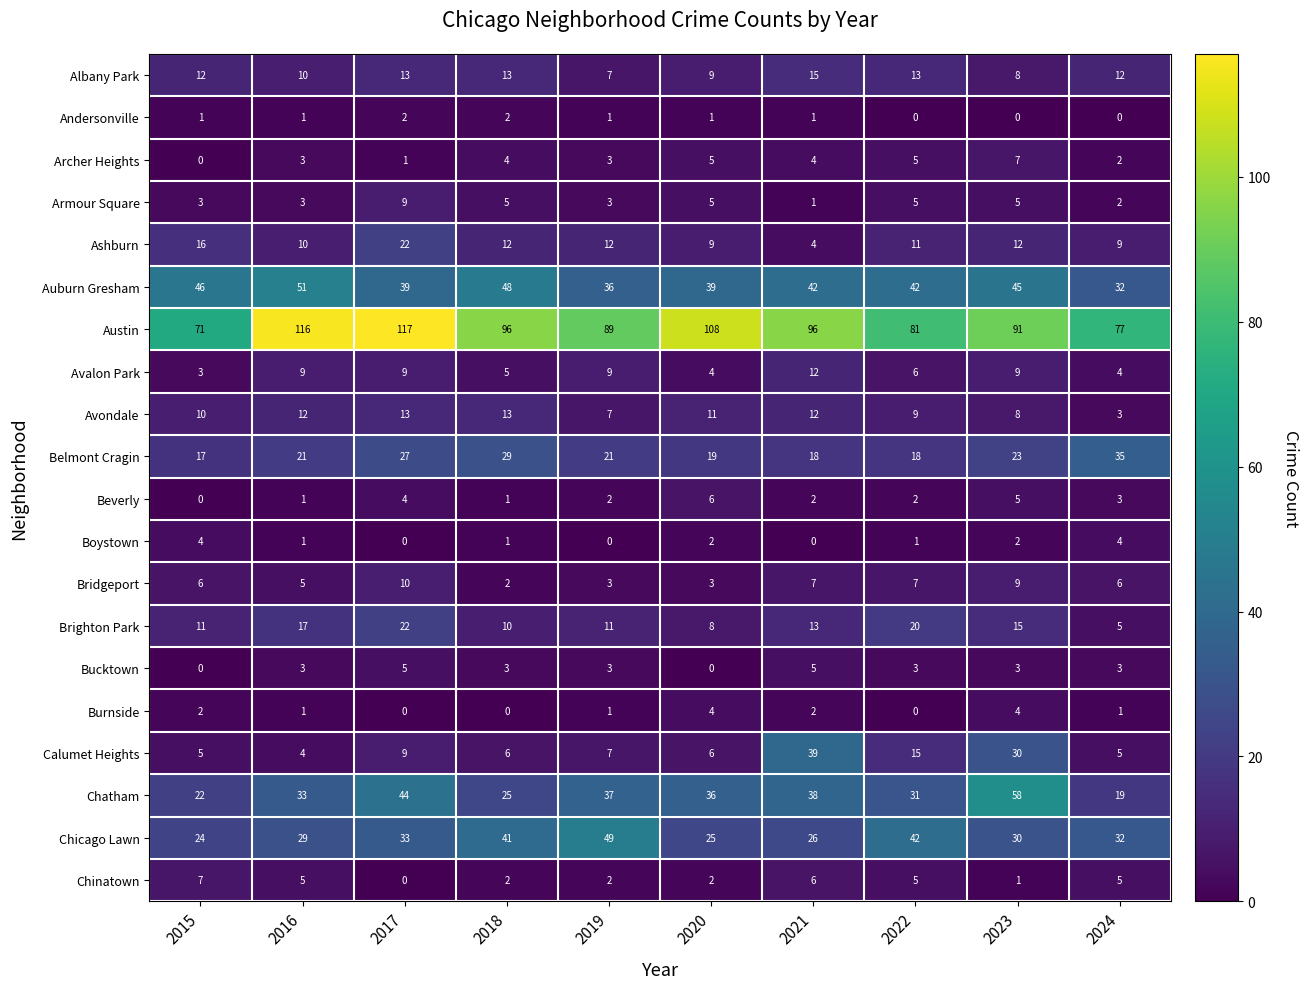

Which series changed the most between 2017 and 2023?

Austin